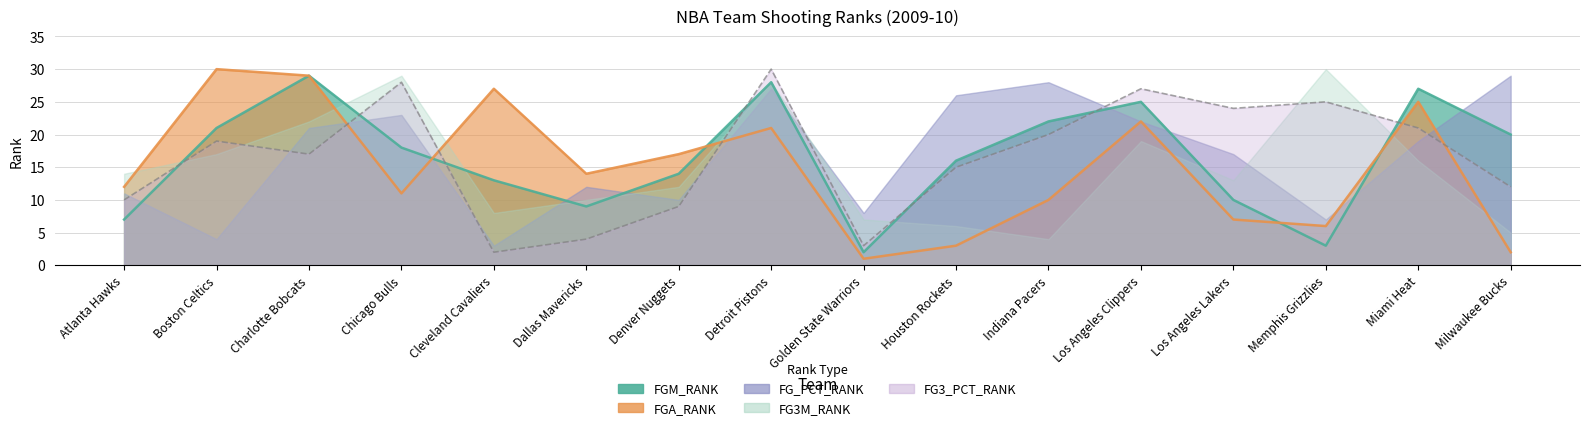

Which series has the largest total across all categories?

FG3_PCT_RANK